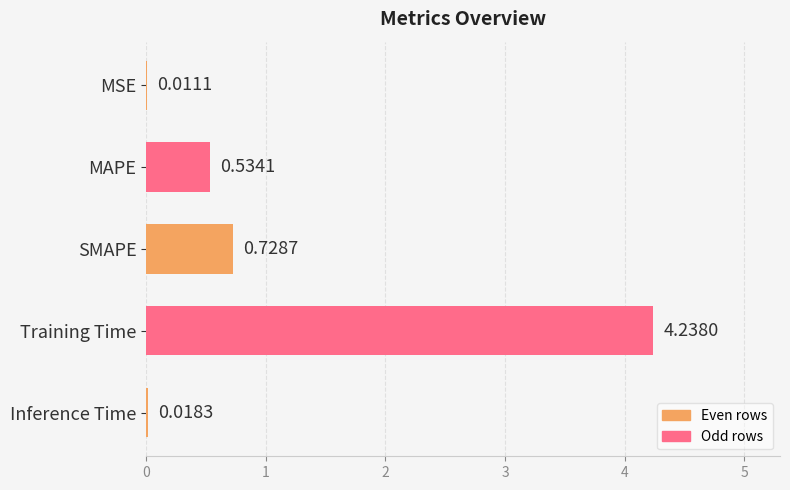

What is the sum of the values at MAPE and Training Time?

4.8